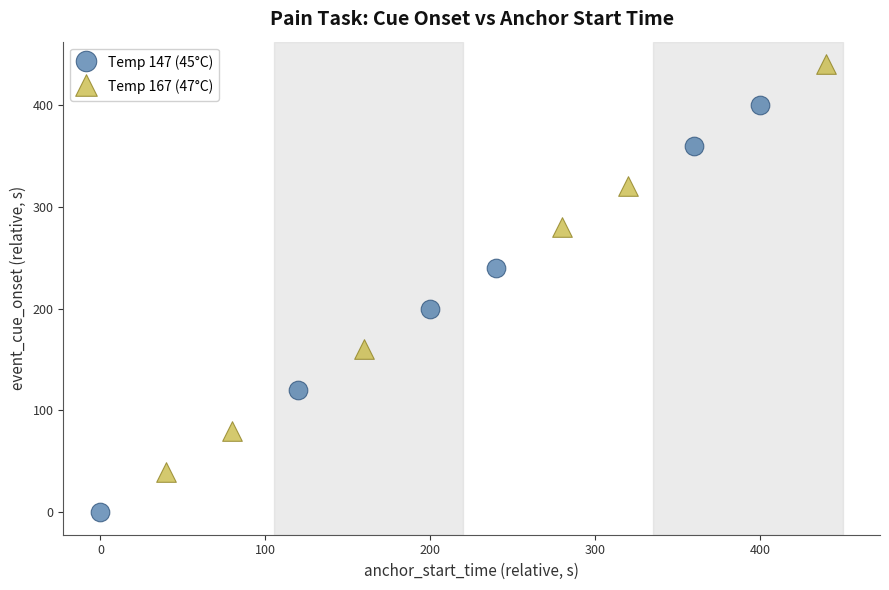

Which series contains the lowest Y value?

Temp 147 (45°C)